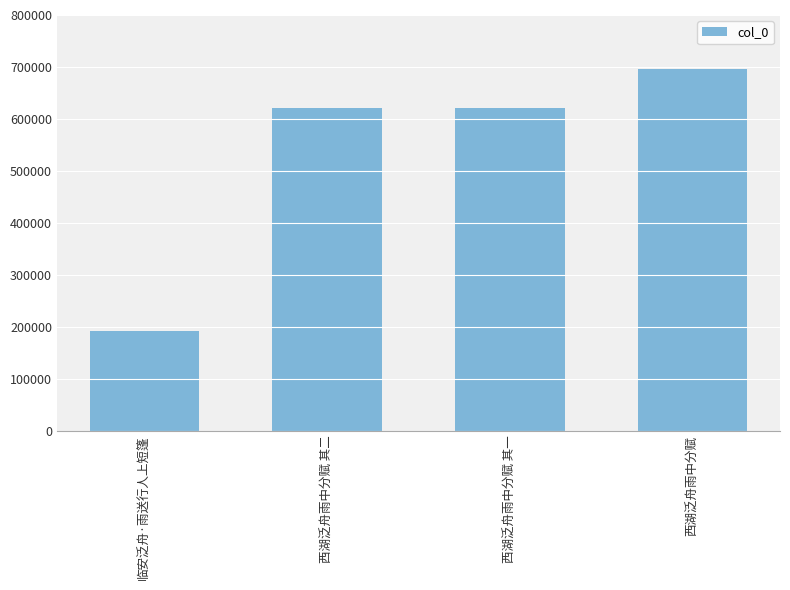

What is the minimum value shown in the chart?

191523